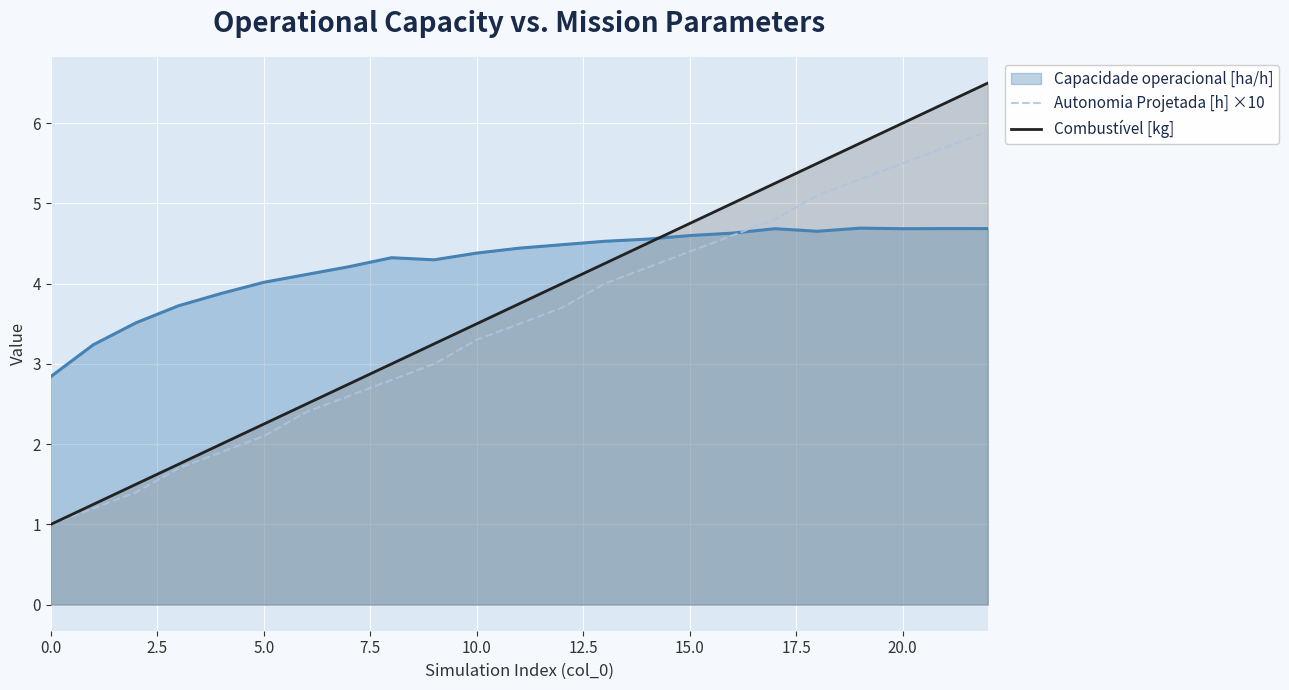

Is it true that Autonomia Projetada [h] ×10 equals 5.1 at 12?

False